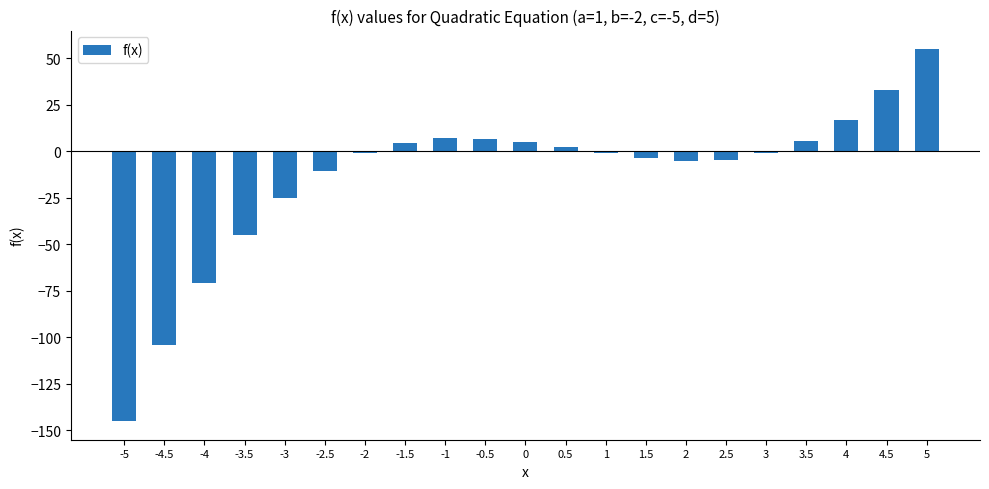

The value at -0.5 is 6.9. True or false?

True